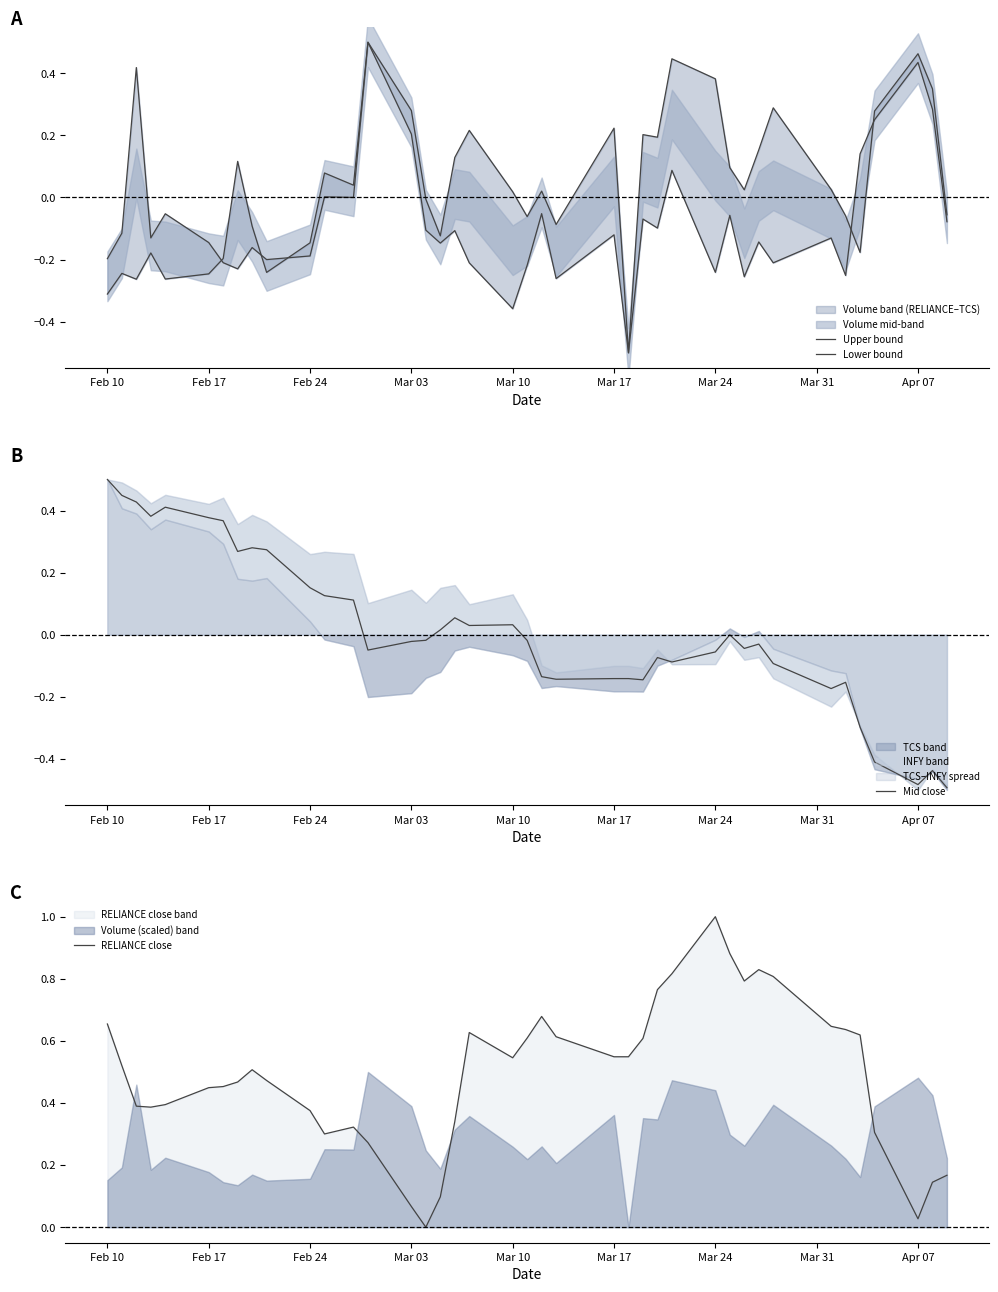

In Upper bound, how many points are lower than both neighbors (excluding endpoints)?

11